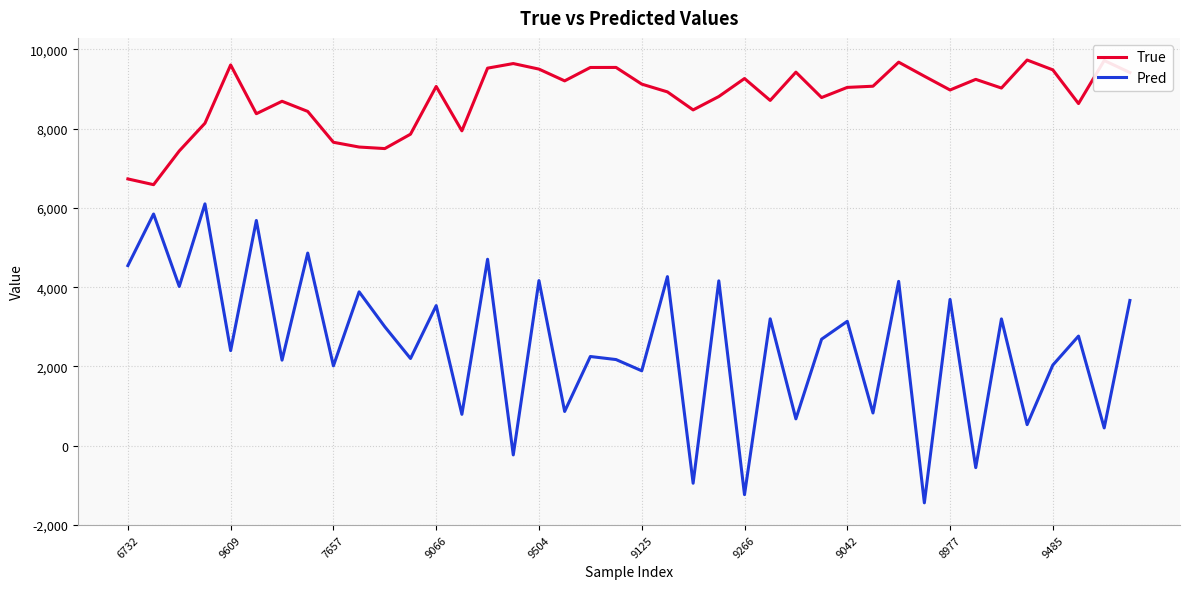

What is the highest value of the Pred series?

6102.2